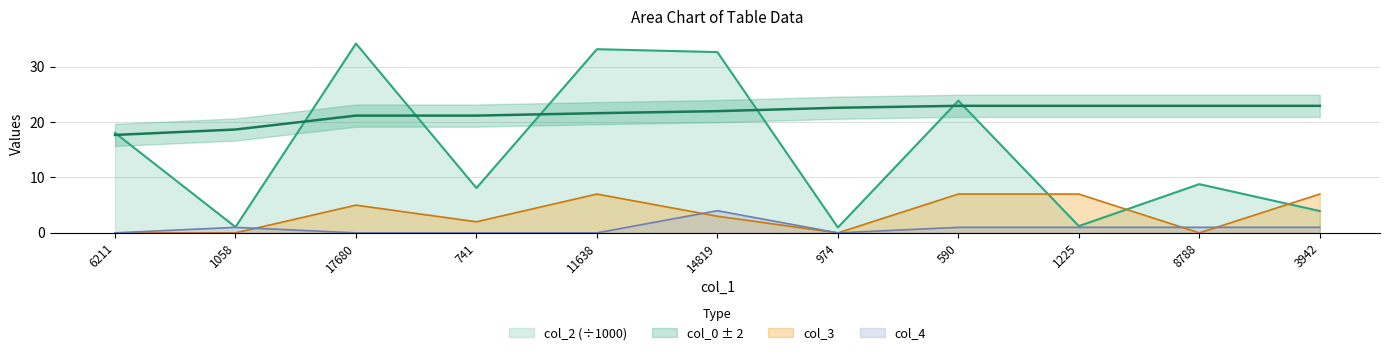

Which category has the lowest value in the col_0 series?

6211